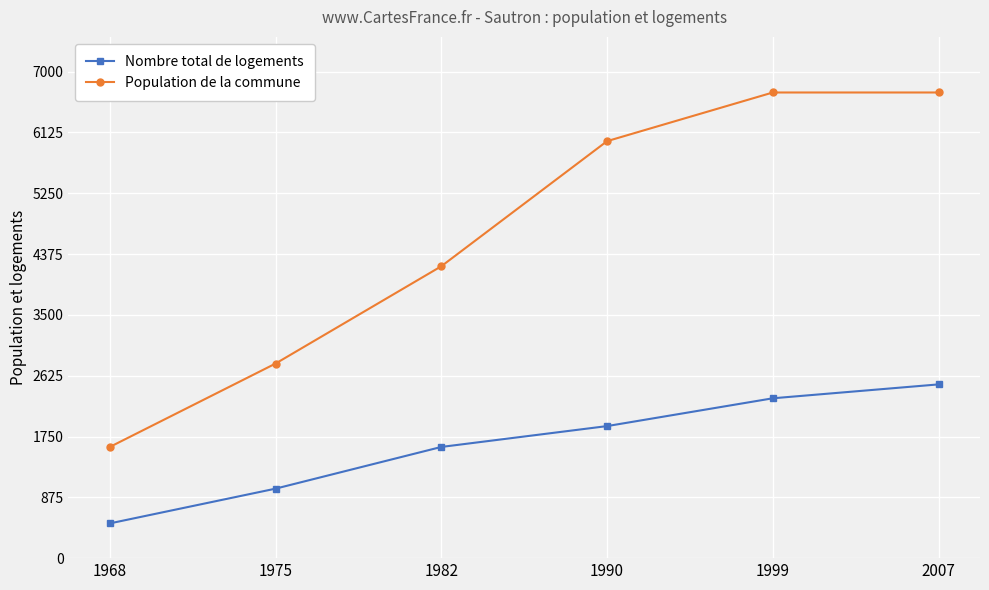

What is the average value of the Population de la commune series?

4667